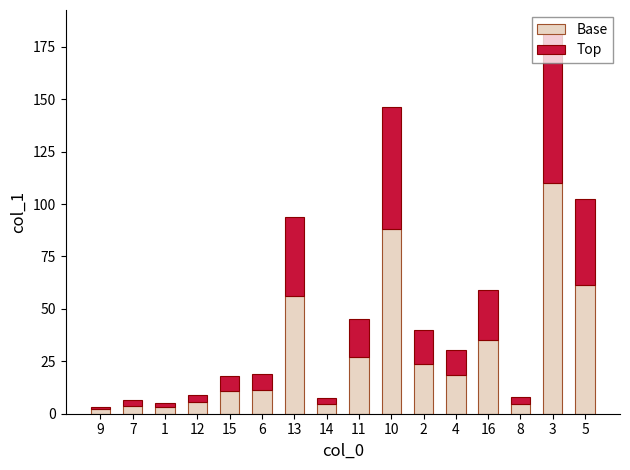

Does the chart contain any negative values?

No